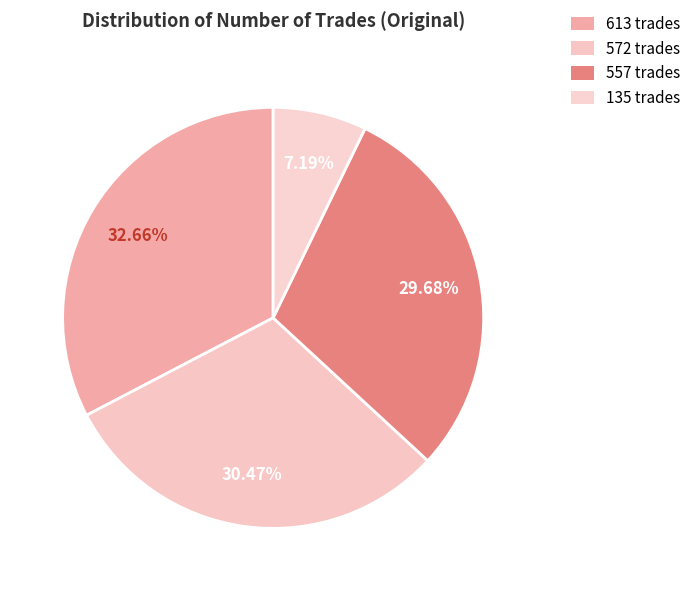

How many slices are in this pie chart?

4